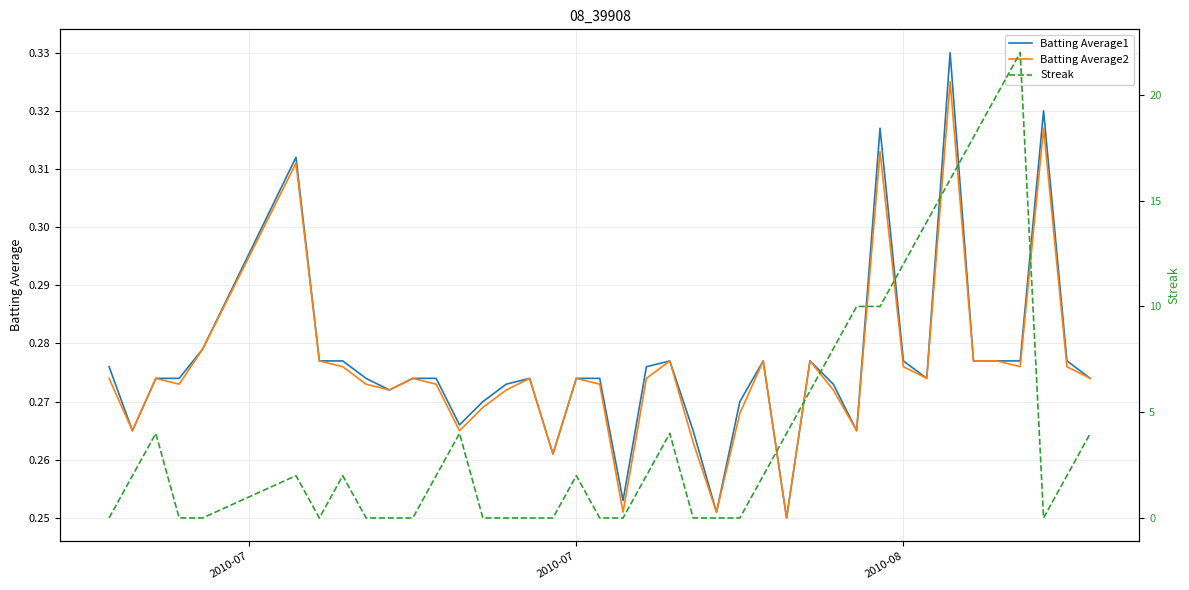

What is the difference between the second highest and minimum values in the Batting Average1 series?

0.1